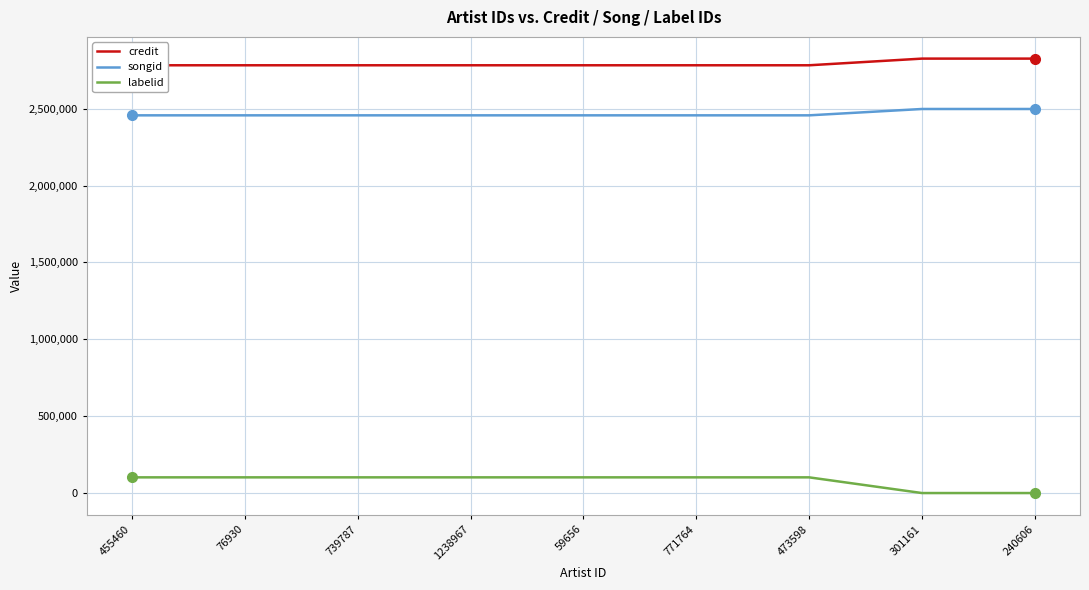

True or false: songid and credit intersect in this chart.

False